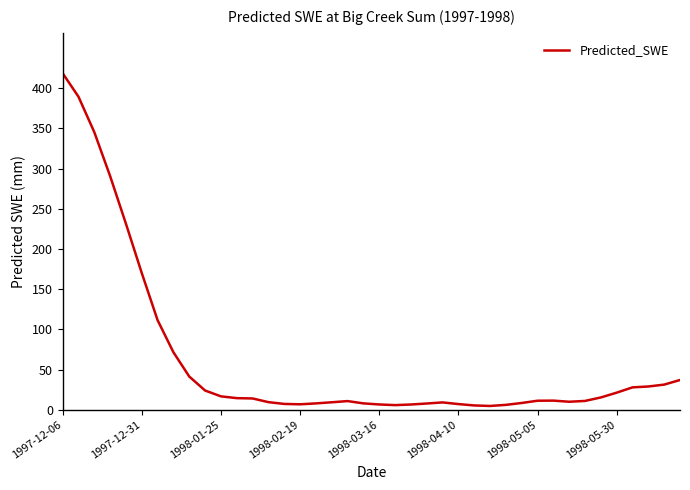

What is the difference between the maximum and minimum values?

414.0